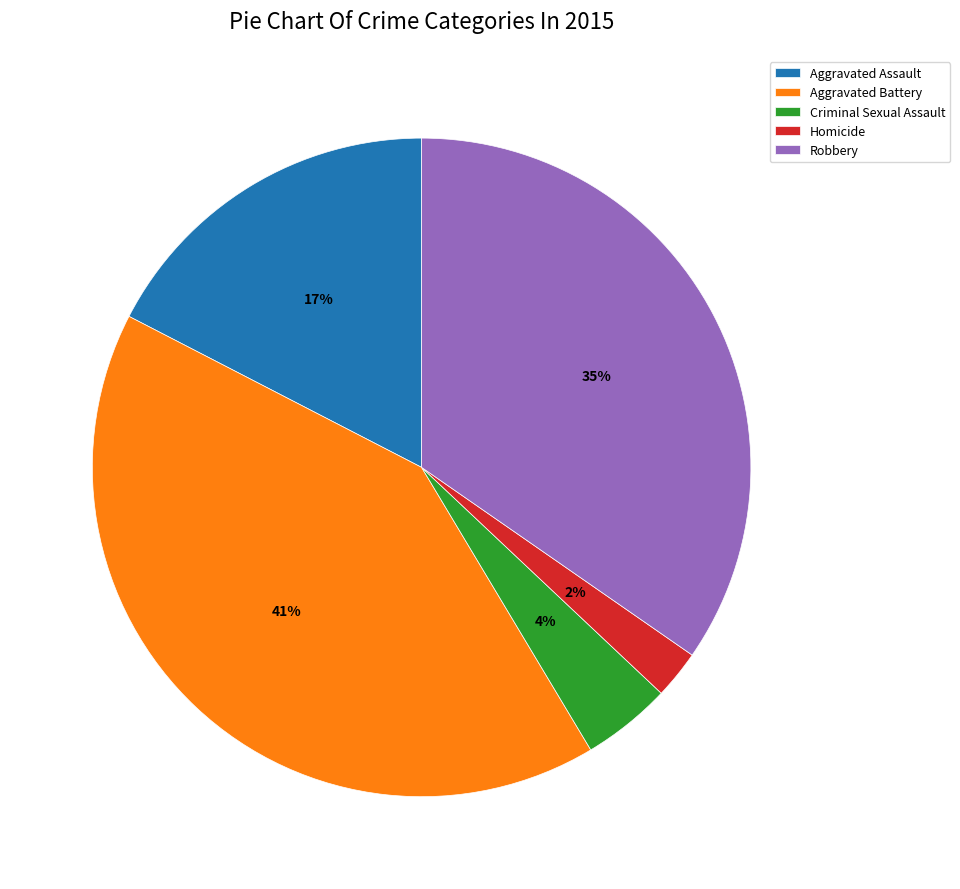

Is the sum of Robbery and Homicide greater than half?

No